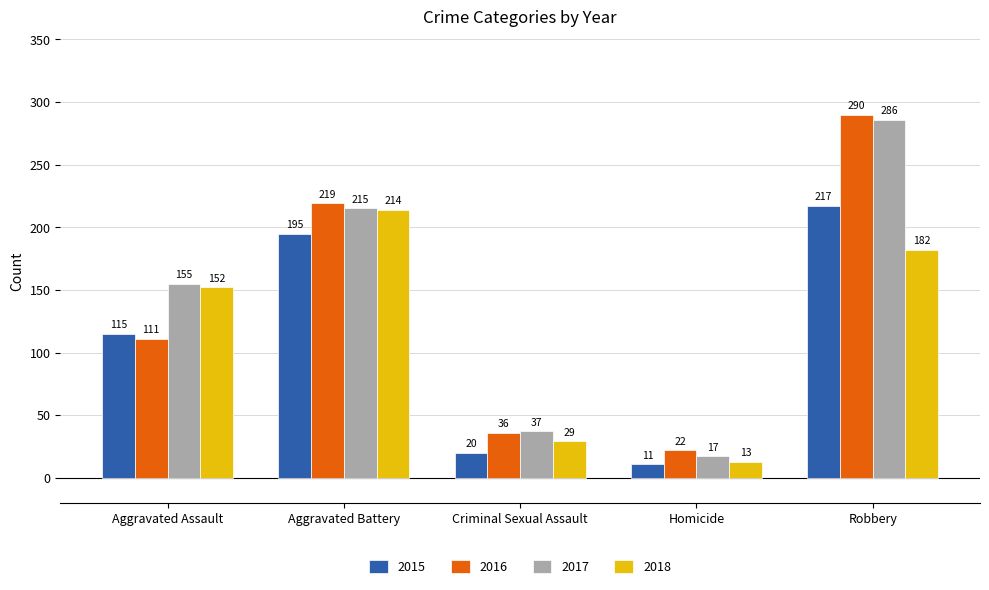

How many bars are there in total?

20